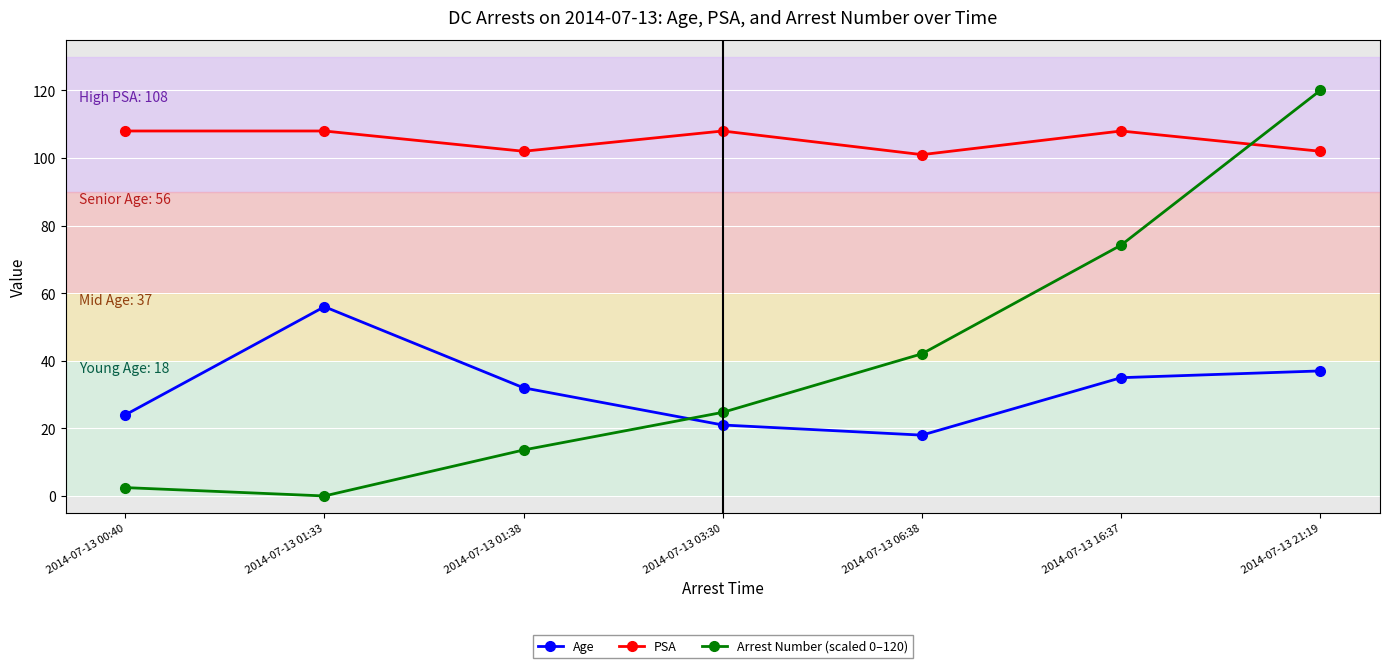

The value of Arrest Number (scaled 0–120) at 2014-07-13 06:38 is 21.9. True or false?

False